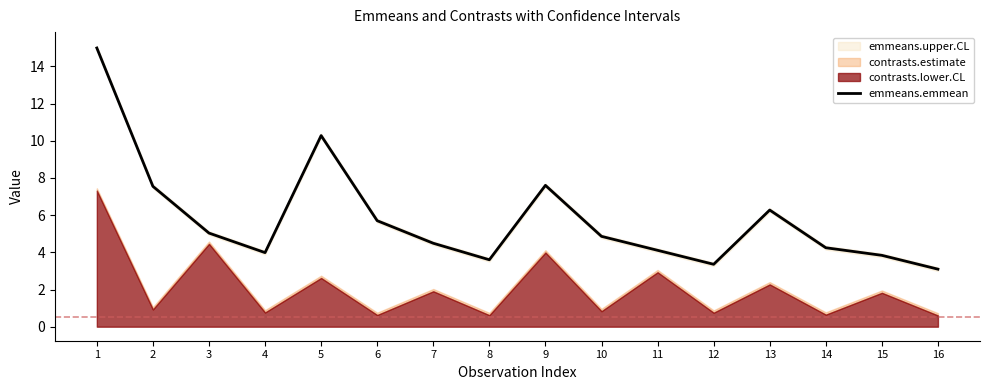

What is the ratio of the value at 7 to the value at 2?

0.6